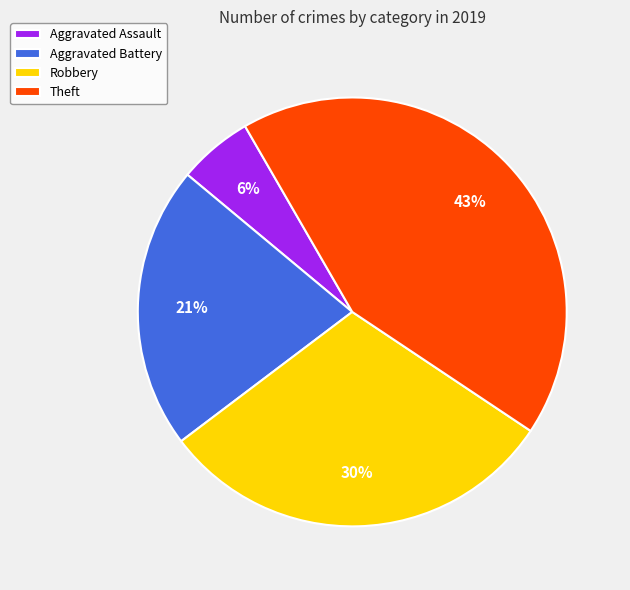

To the nearest percent, what percentage of the pie is Theft?

43%